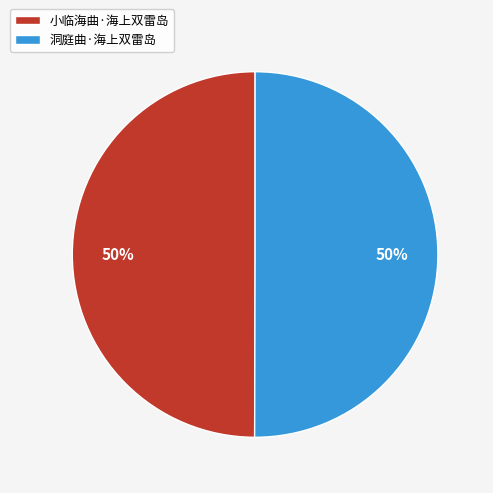

What percentage is the 小临海曲·海上双雷岛 slice, to the nearest percent?

50%